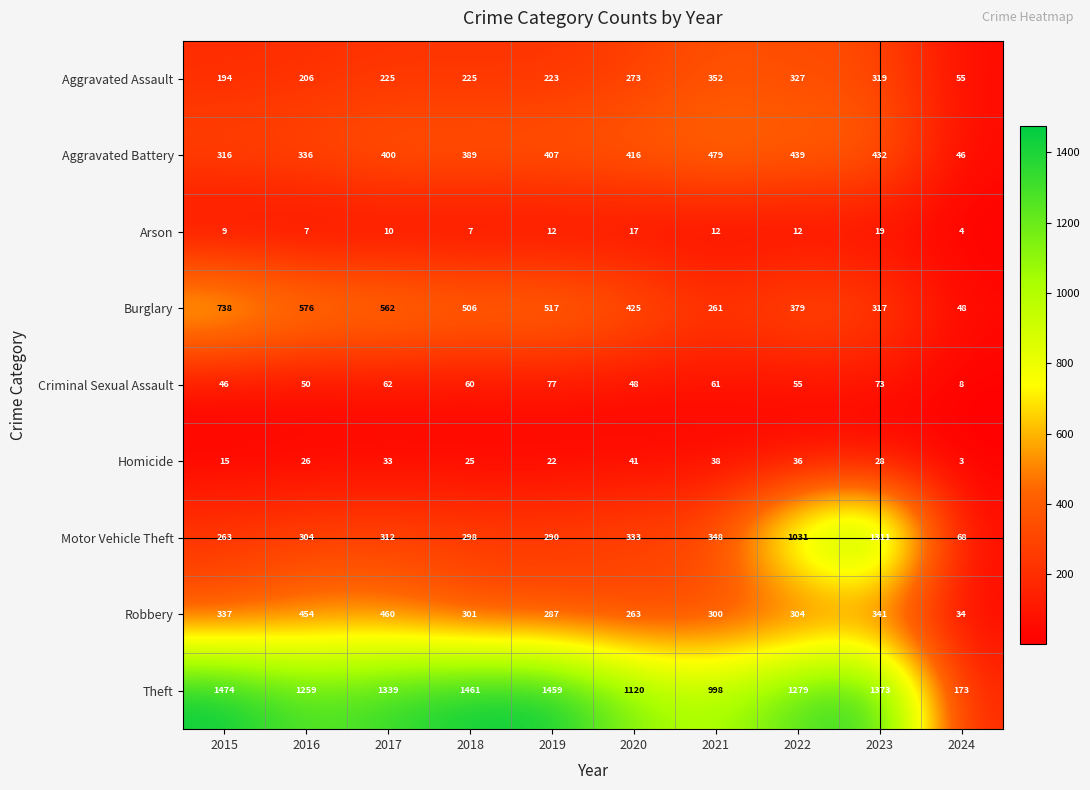

Is it true that Burglary equals 317 at 2023?

True